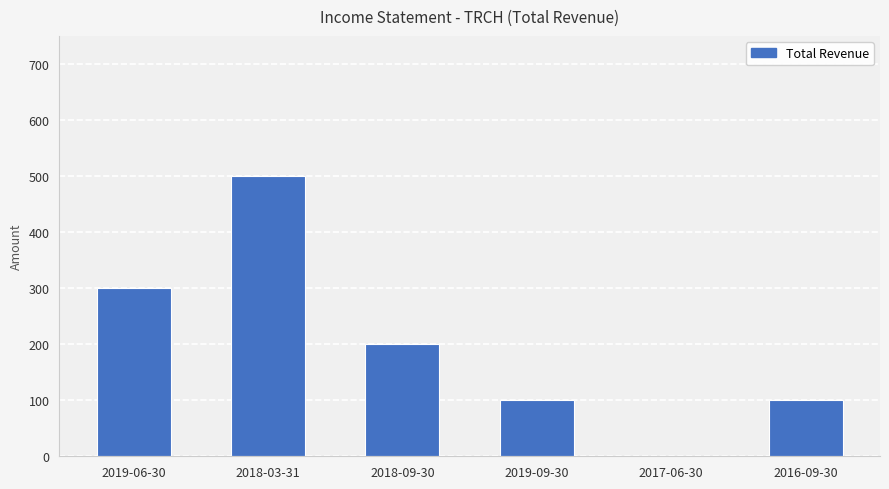

Reading left to right, what are all the values shown in this chart?

2019-06-30=300	2018-03-31=500	2018-09-30=200	2019-09-30=100	2017-06-30=0	2016-09-30=100